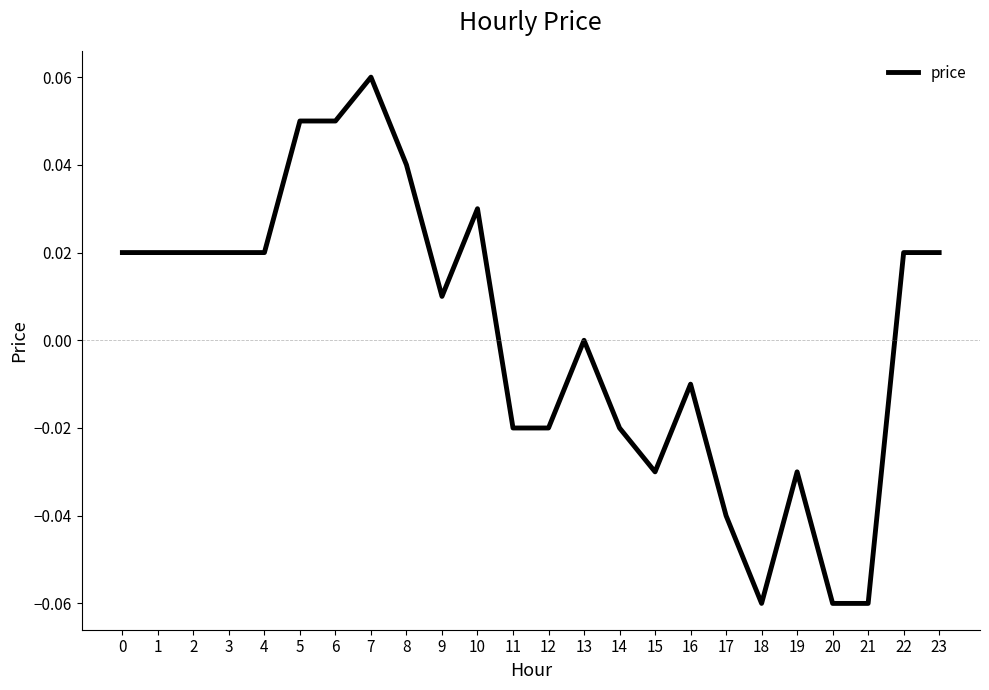

Is this an area chart (filled region under the line)?

No